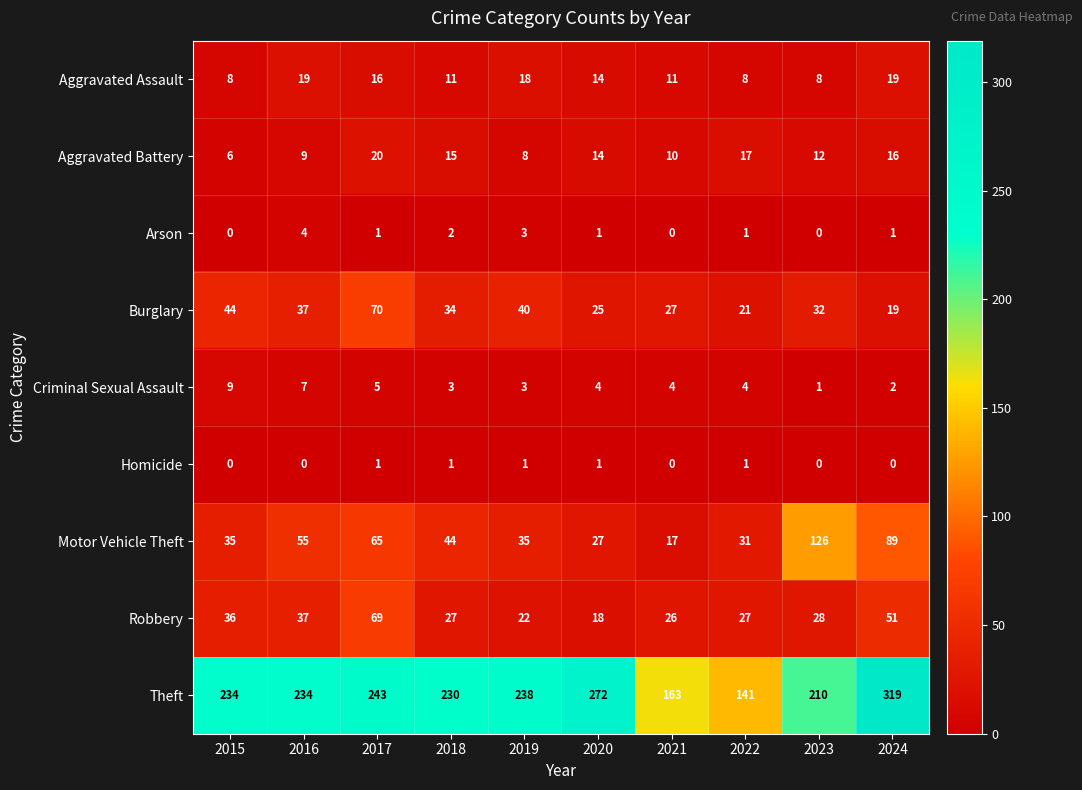

How many data points does each series have?

10